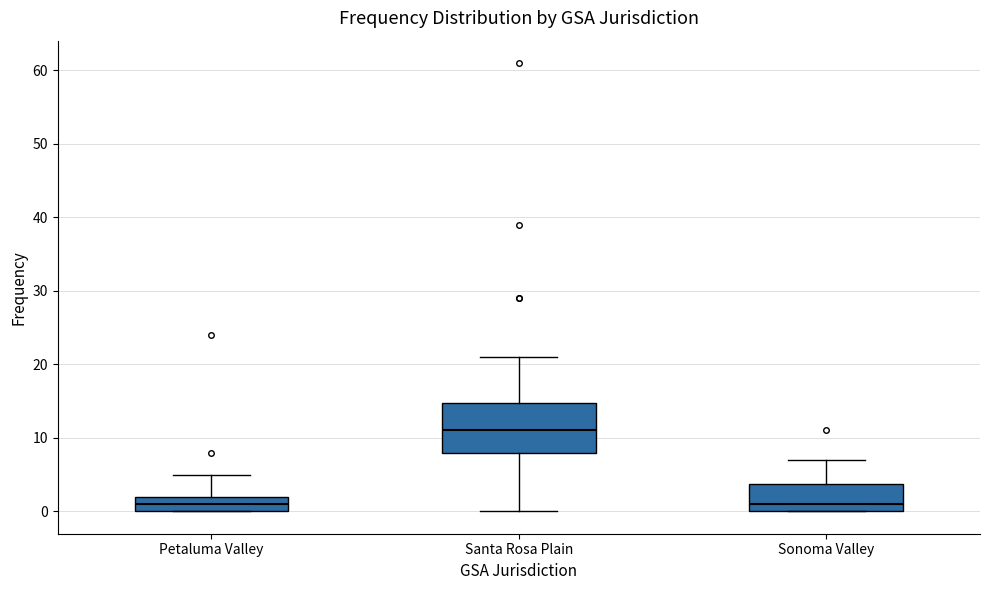

Reading left to right, read every box against the y-axis: the position of its median line, the range the box covers, and the ends of its whiskers. The values are not printed on the chart, so give them approximately, as read against the axis.

Petaluma Valley: median 1, box 0 to 2, whiskers 0 to 5
Santa Rosa Plain: median 11, box 8 to 15, whiskers 0 to 21
Sonoma Valley: median 1, box 0 to 4, whiskers 0 to 7